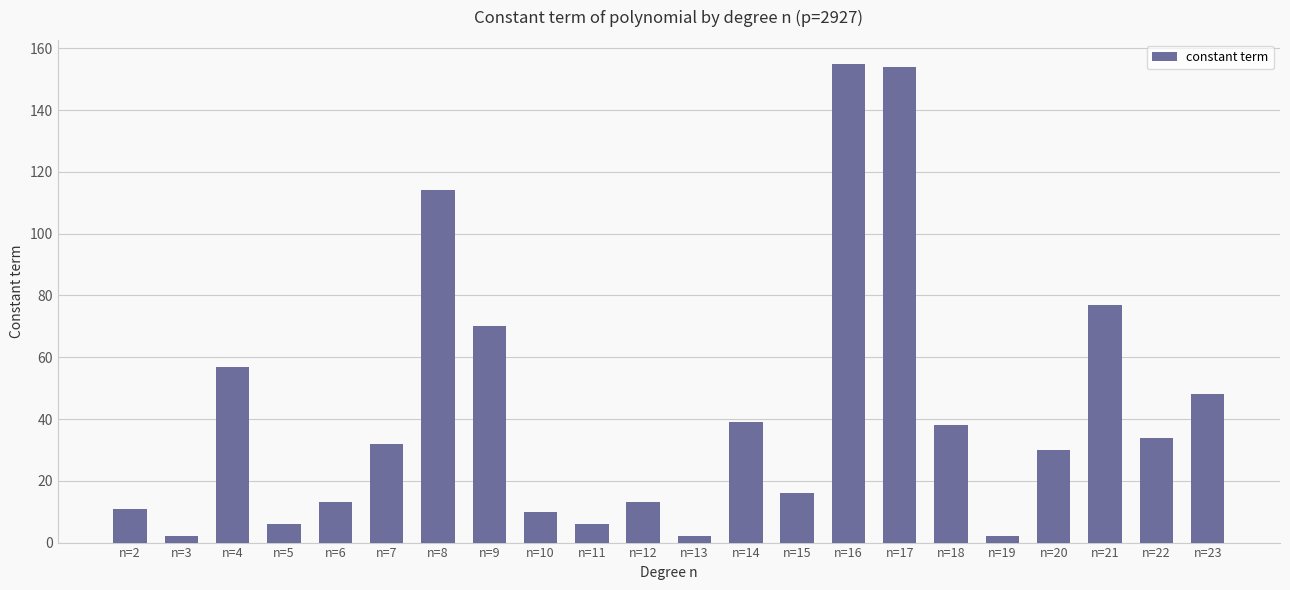

What is the sum of all values?

929